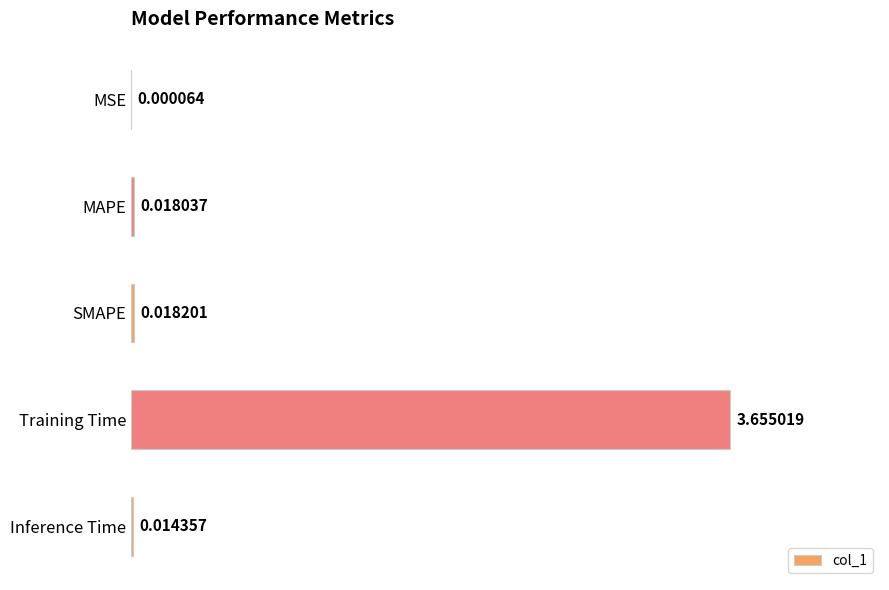

Which label corresponds to the largest value in the chart?

Training Time